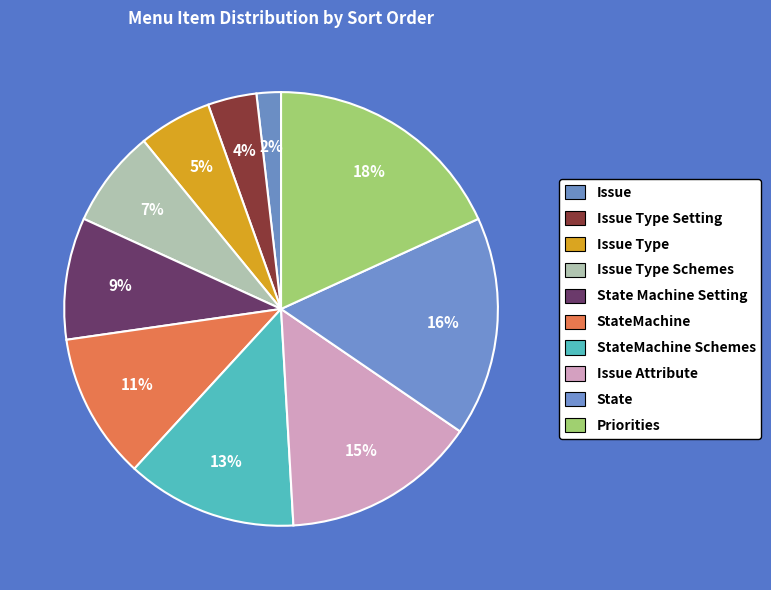

Which slice is the smallest?

Issue